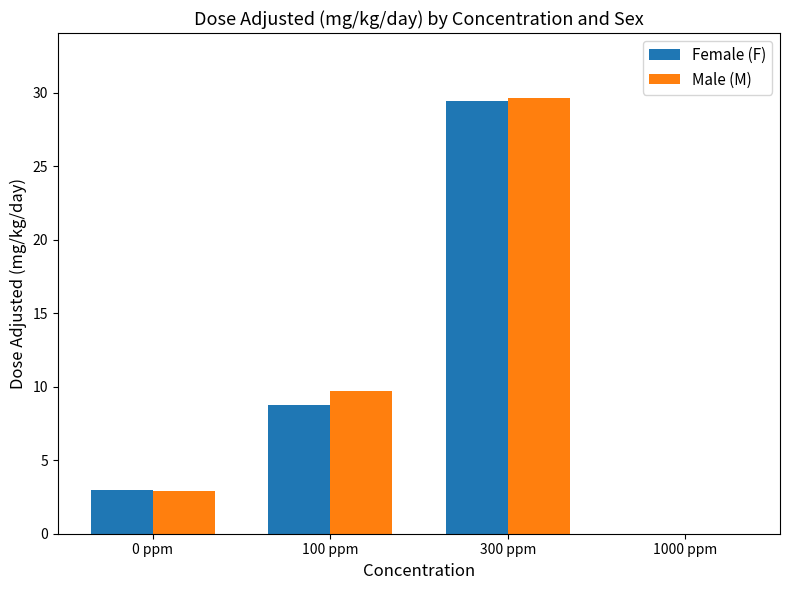

Between 0 ppm and 300 ppm, which series saw the biggest shift?

Male (M)